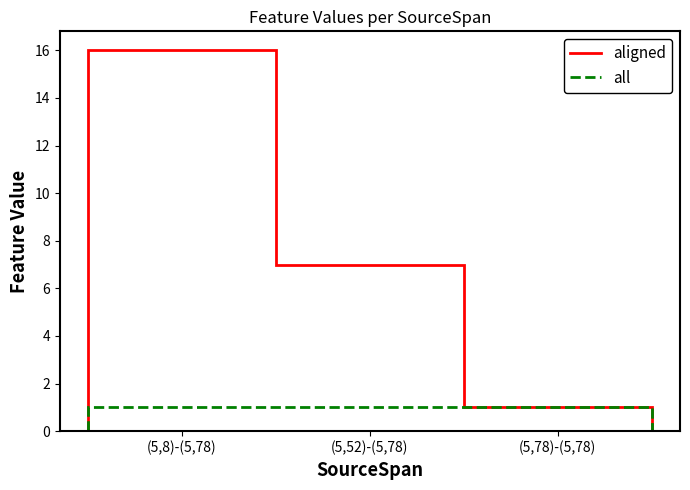

At which category is the sum across all series the highest?

(5,8)-(5,78)